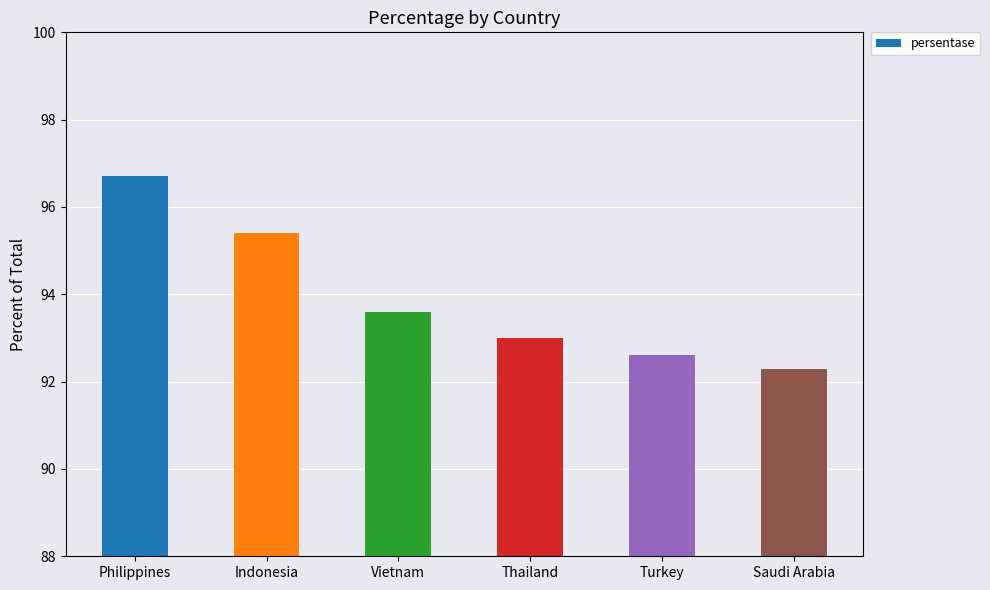

What is the label of the 2nd bar from the left?

Indonesia